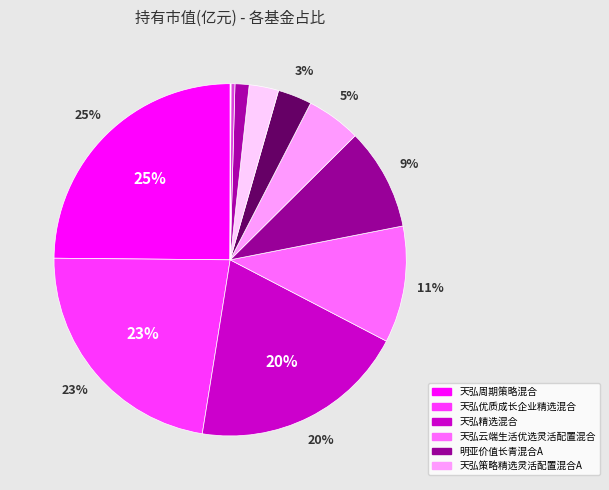

To the nearest percent, what is the average slice percentage?

8%